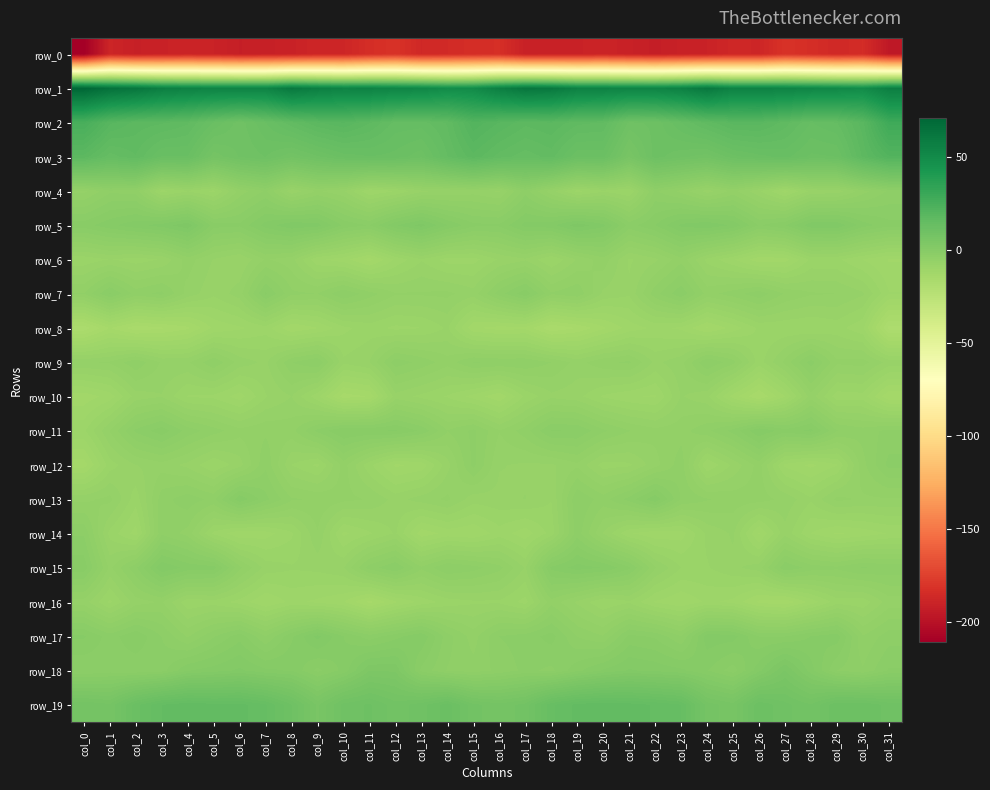

True or false: row_3 has a value of 16.2 at col_25.

False